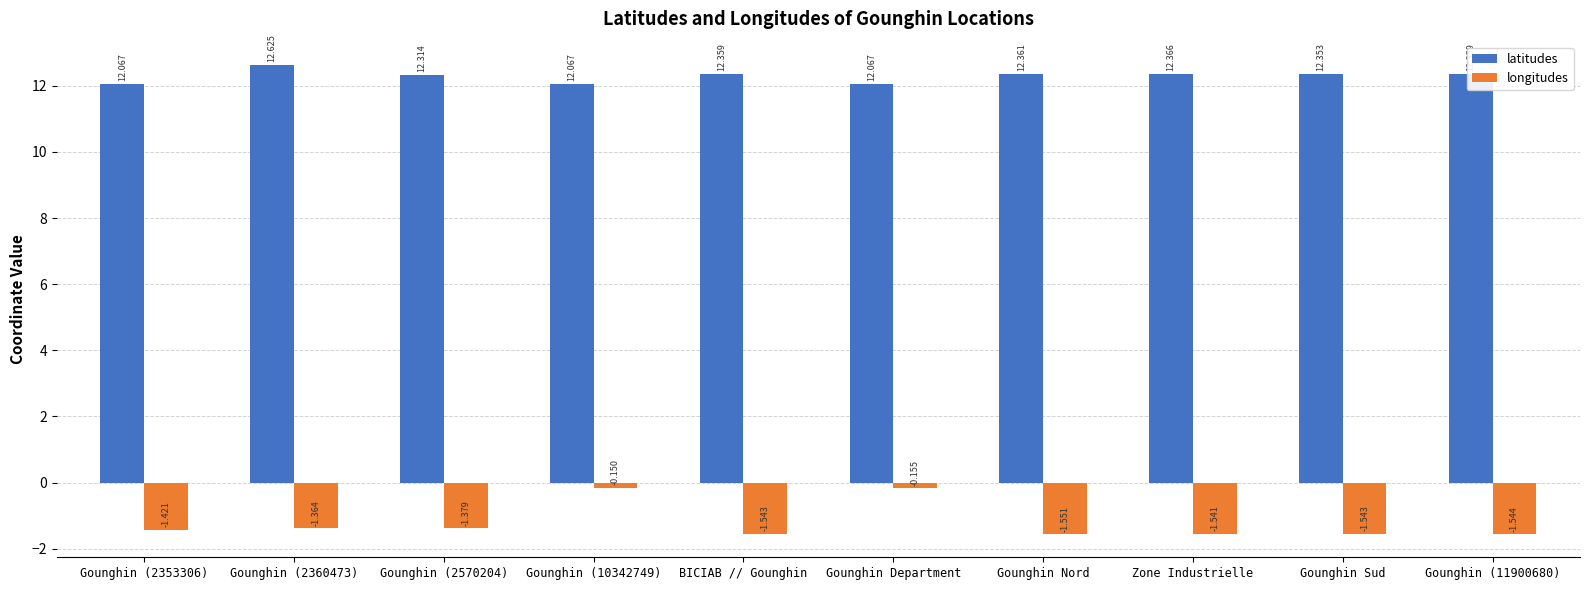

Which series has the widest spread of values?

longitudes